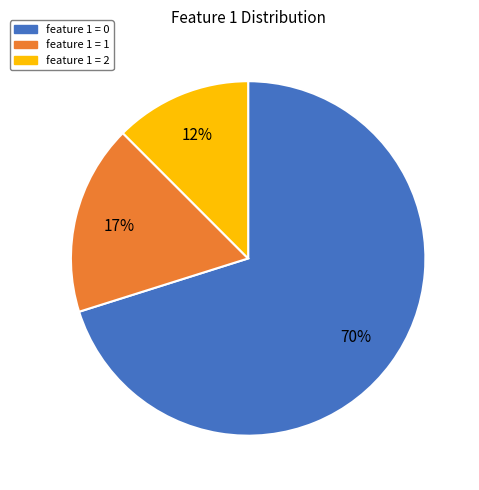

To the nearest percent, what portion does feature 1 = 1 represent?

17%